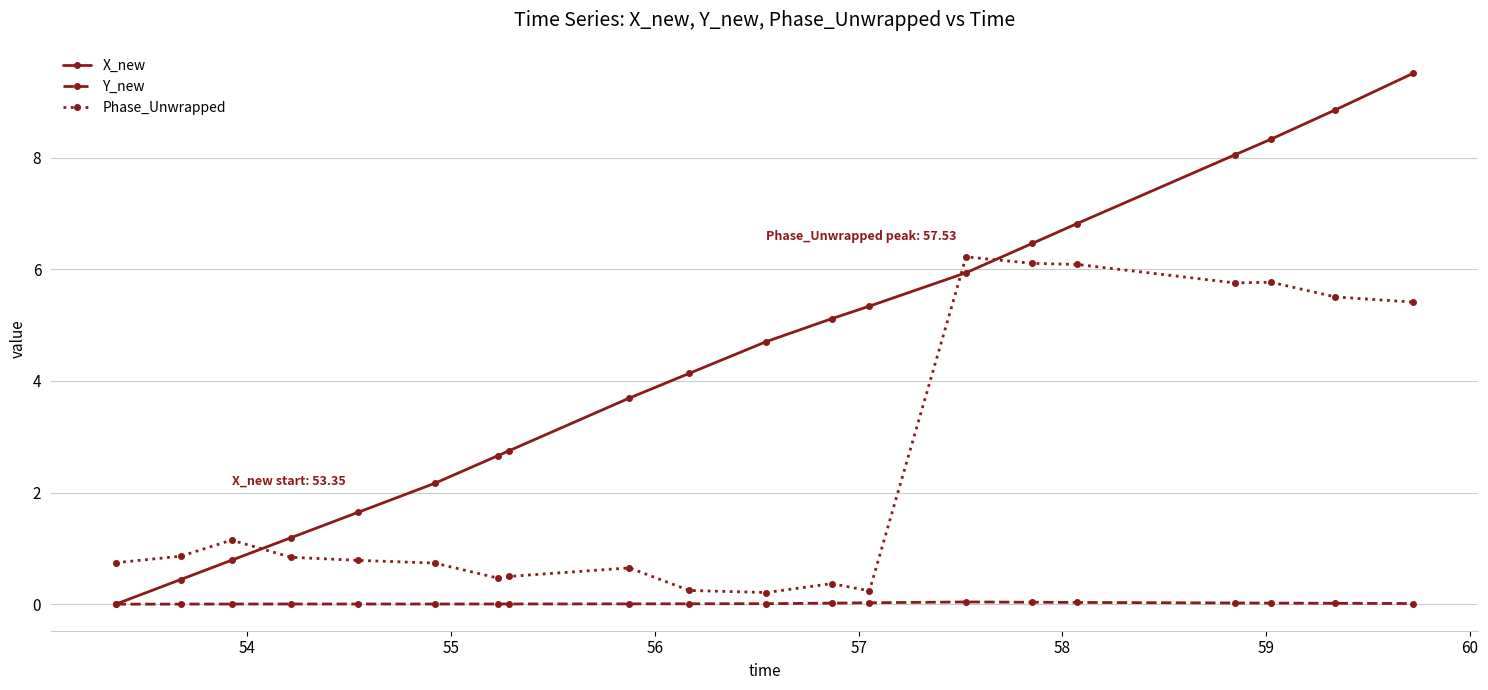

Which series has the largest range (max minus min)?

X_new